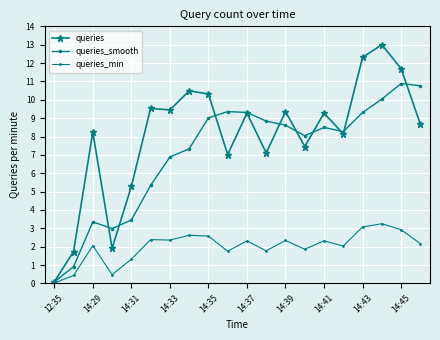

What is the maximum value for queries_smooth?

10.9